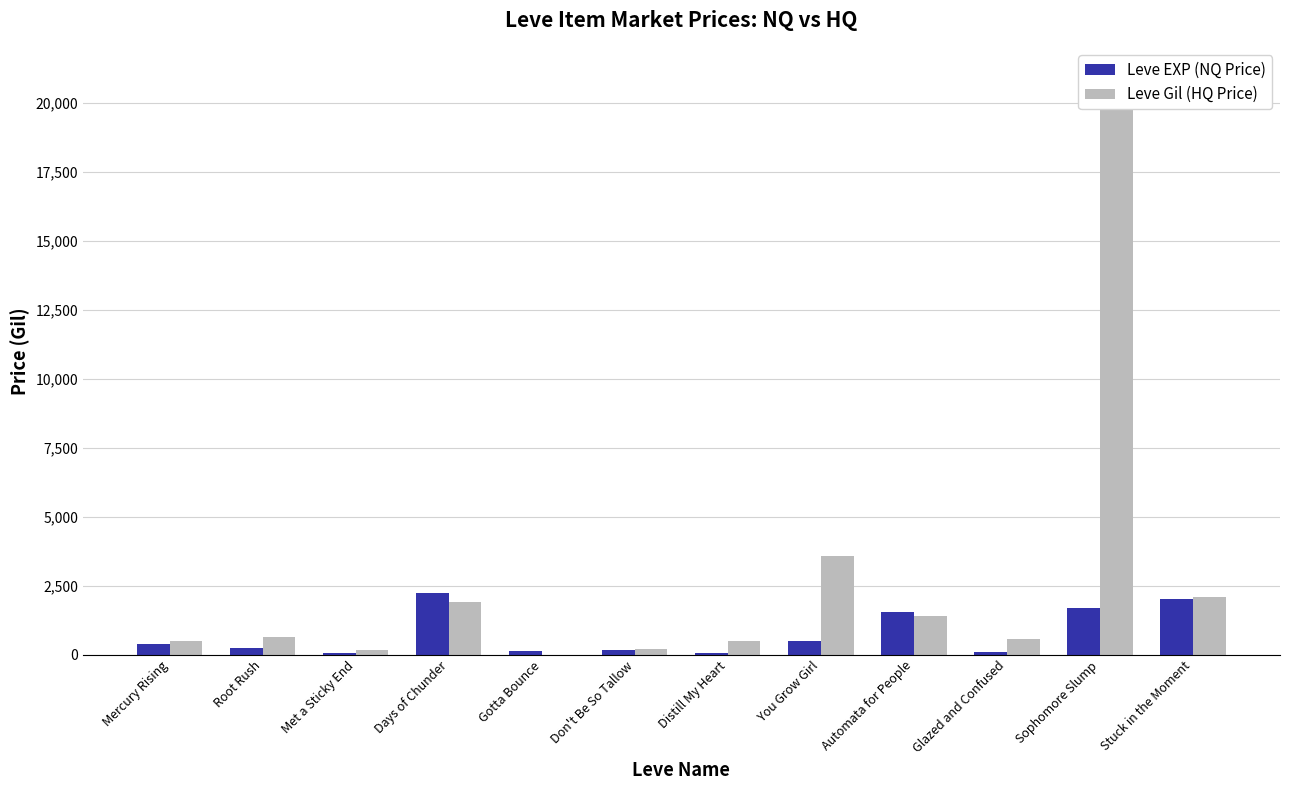

At which label does Leve Gil (HQ Price) first exceed 646?

Days of Chunder